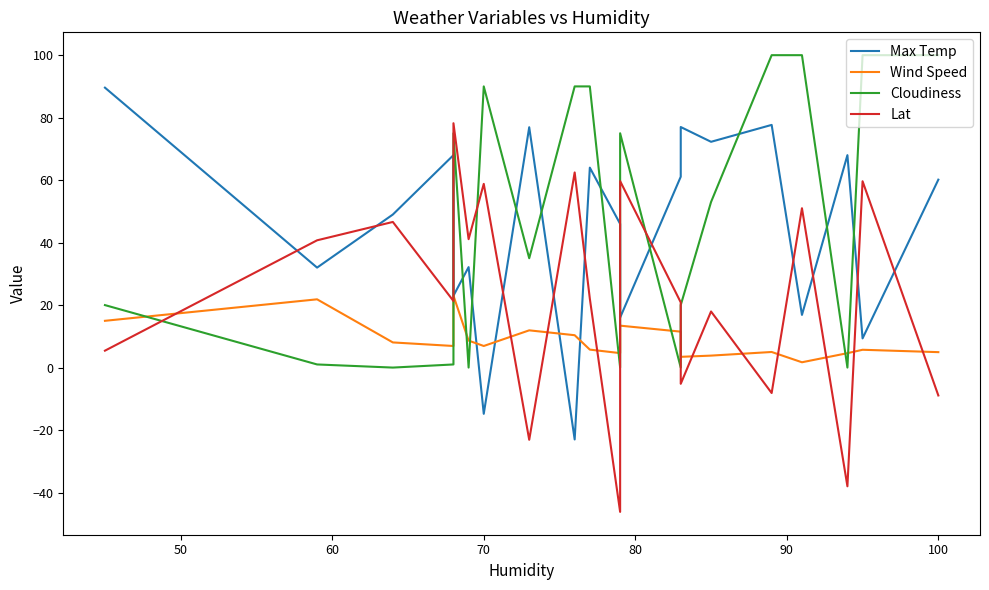

True or false: Lat has more than 1 interior local peaks.

True